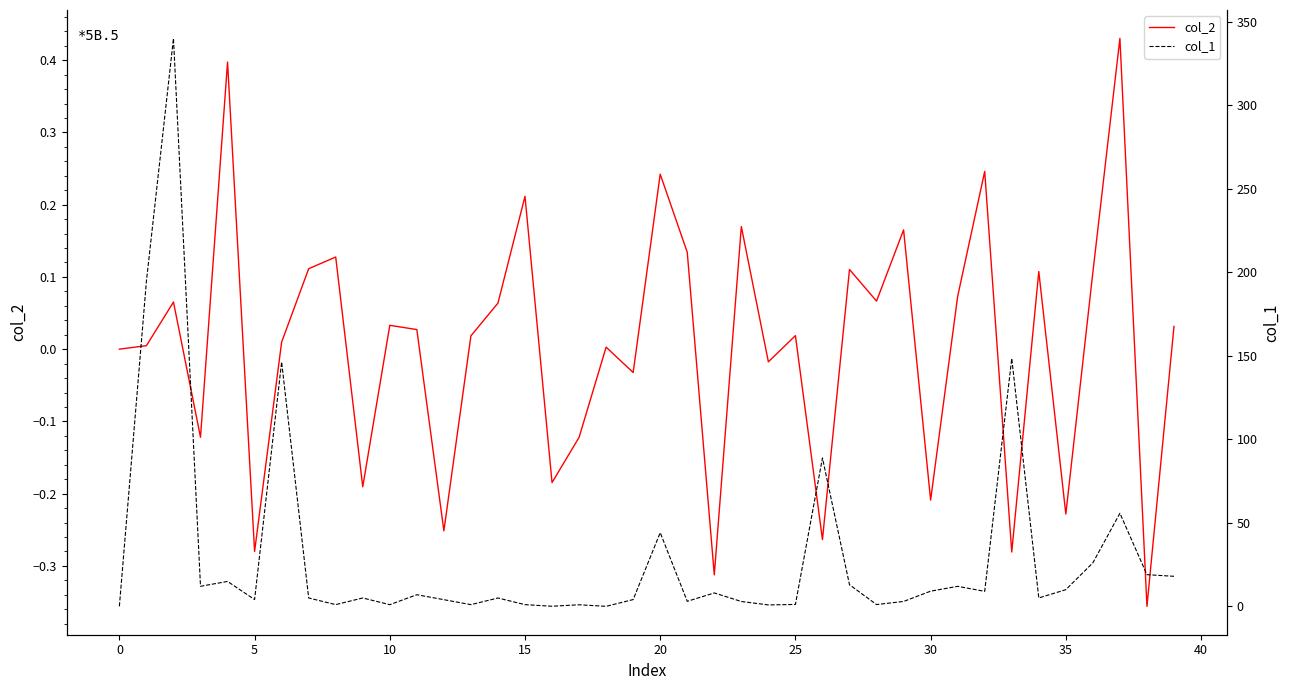

True or false: col_1 and col_2 intersect in this chart.

True